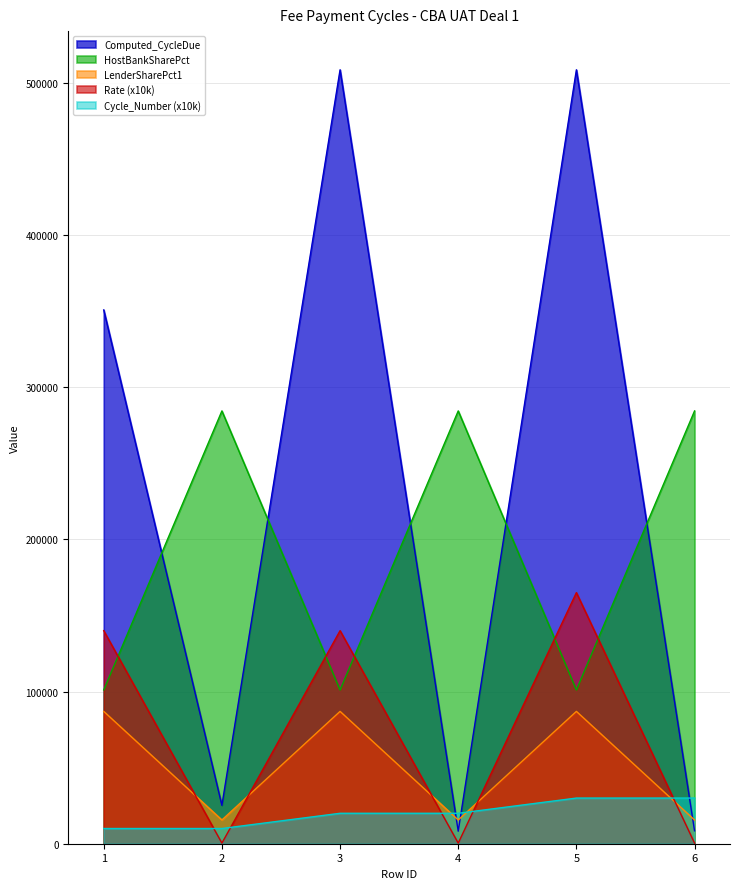

Is the value of Rate at 1 greater than the value of Computed_CycleDue at 2?

Yes